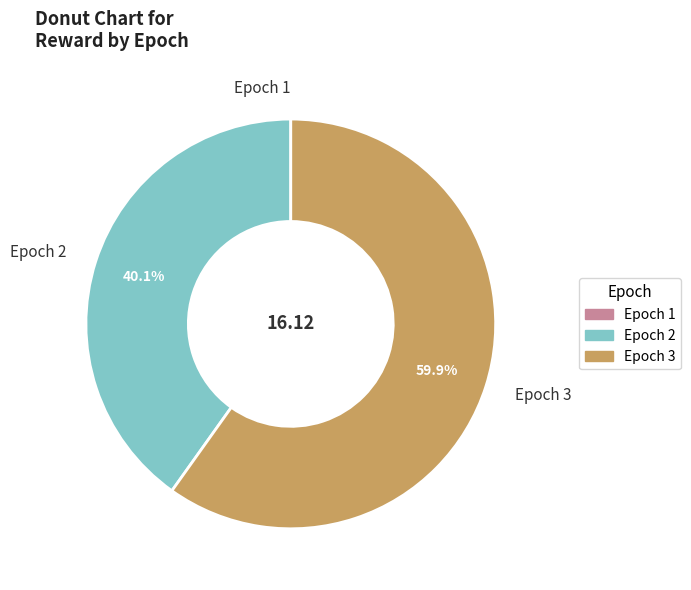

What is the ratio of the value at Epoch 3 to the value at Epoch 2?

1.5